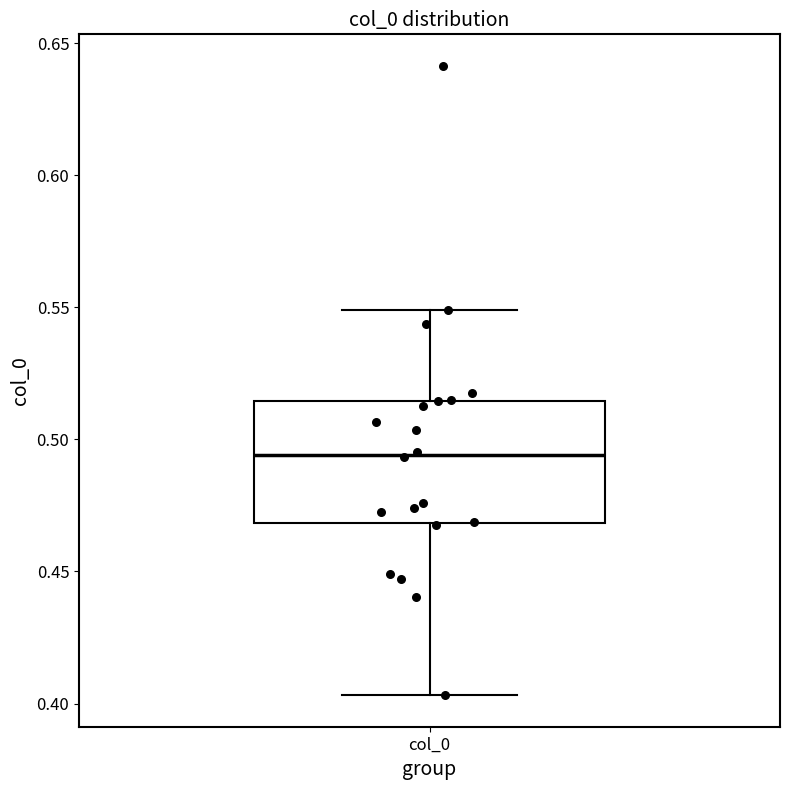

Read this box plot against the y-axis: the position of the median line, the range covered by the box, and the ends of both whiskers. The values are not printed on the chart, so give them approximately, as read against the axis.

median 0.495, box 0.470 to 0.515, whiskers 0.405 to 0.550